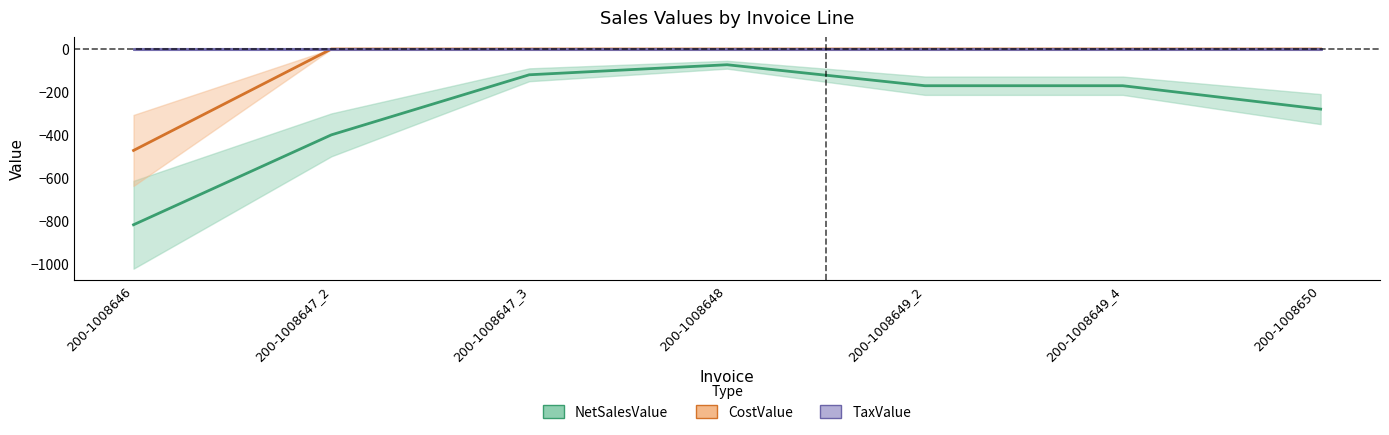

The CostValue series shows -229.6 at 200-1008646. True or false?

False